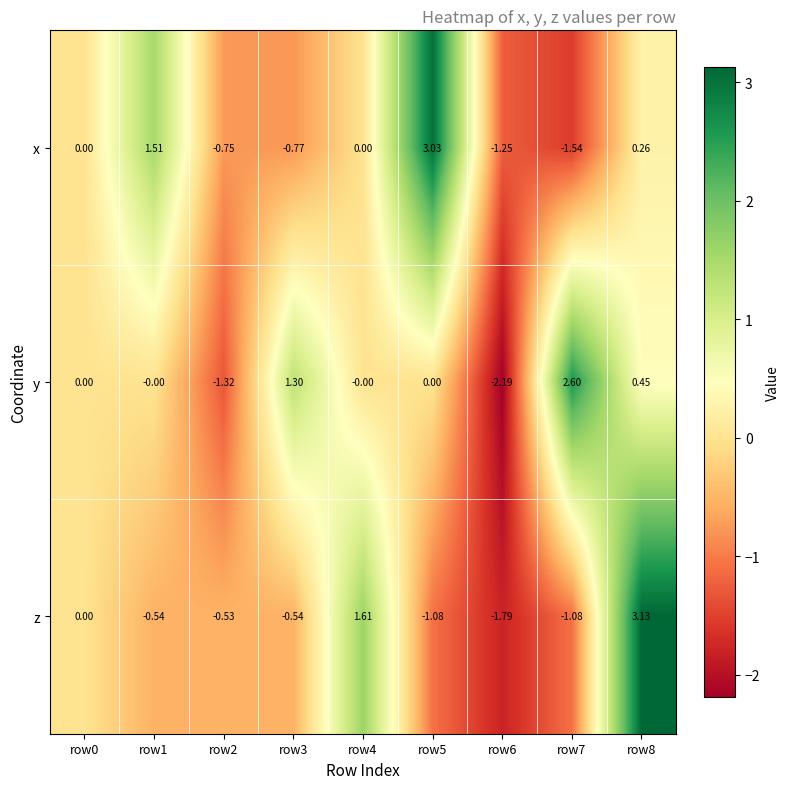

Rank the series at row6 from lowest to highest value.

y, z, x